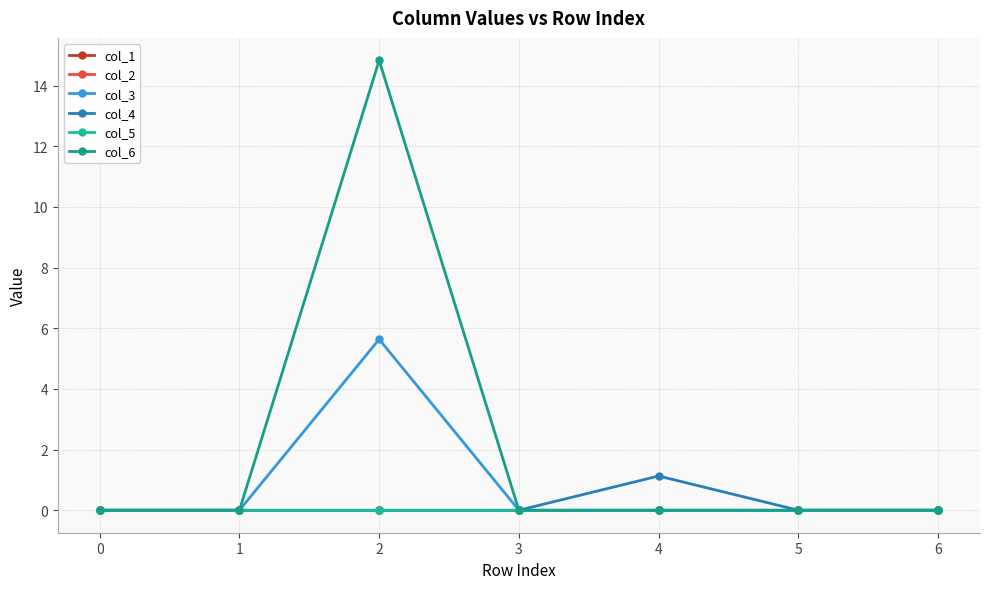

Reading right to left, extract all data points from this chart.

col_1: 0.0	0.0	0.0	0.0	0.0	0.0	0.0
col_2: 0.0	0.0	0.0	0.0	0.0	0.0	0.0
col_3: 0.0	0.0	0.0	0.0	5.6	0.0	0.0
col_4: 0.0	0.0	1.1	0.0	0.0	0.0	0.0
col_5: 0.0	0.0	0.0	0.0	0.0	0.0	0.0
col_6: 0.0	0.0	0.0	0.0	14.8	0.0	0.0